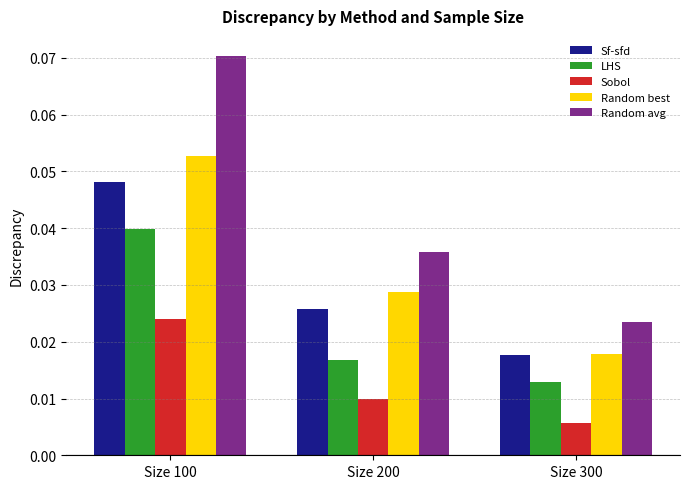

Where is Sobol nearest to the value 0?

Size 300